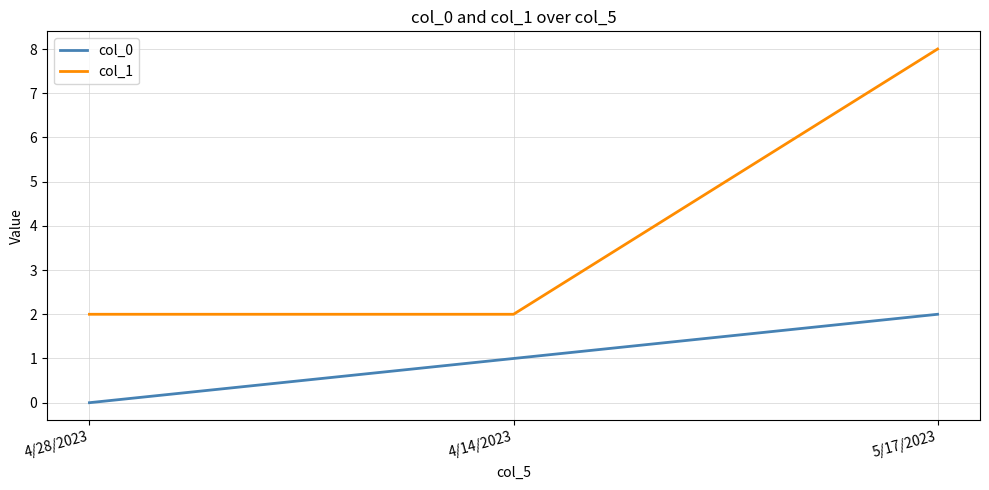

Which category has the highest value across all series?

5/17/2023